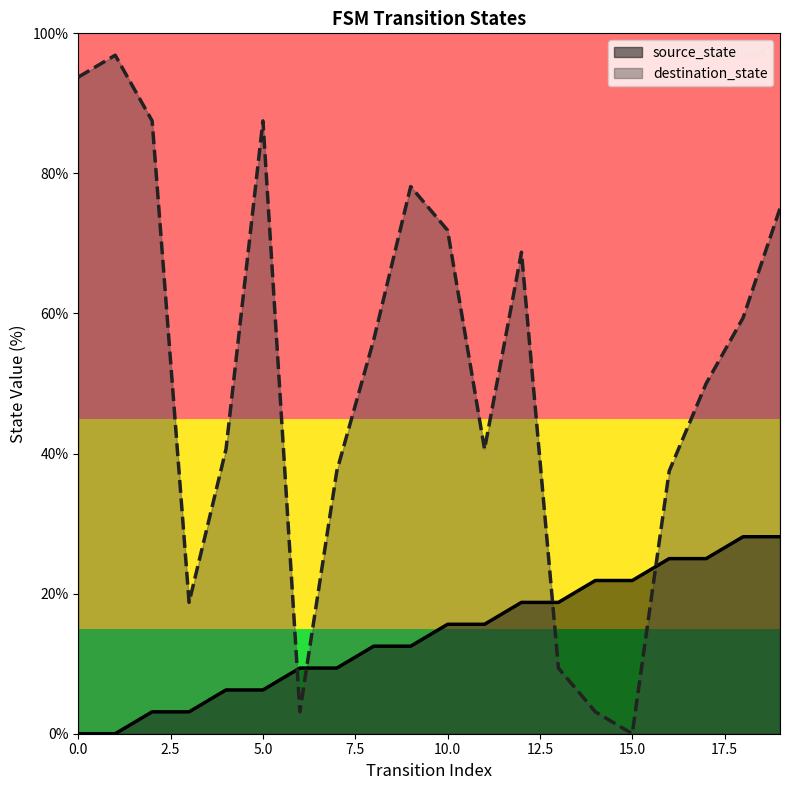

At which category is the sum across all series the highest?

19